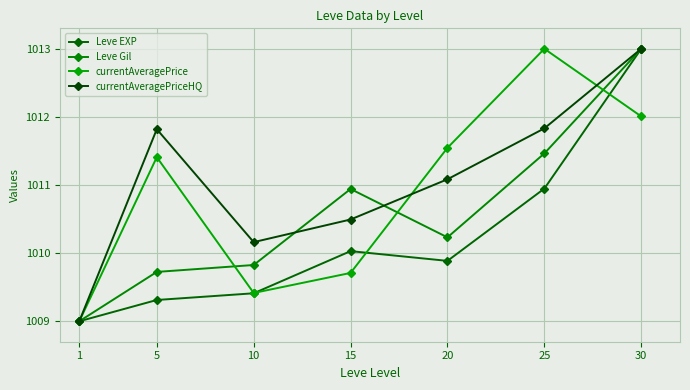

What is the difference between the maximum and minimum values in the Leve Gil series?

4.0